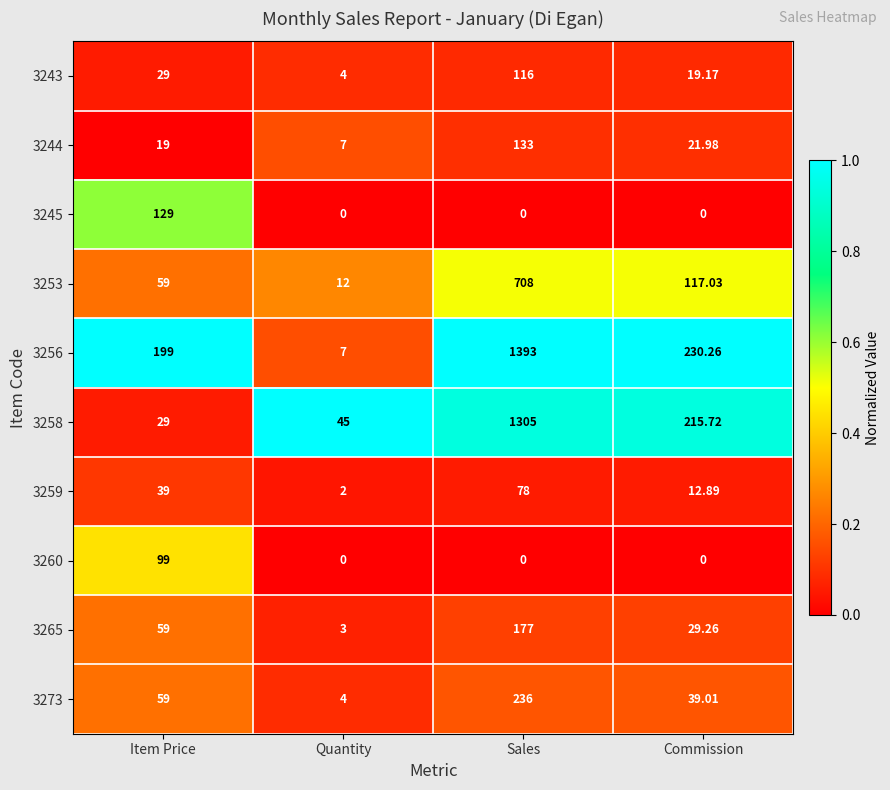

Which series has the widest spread of values?

3256